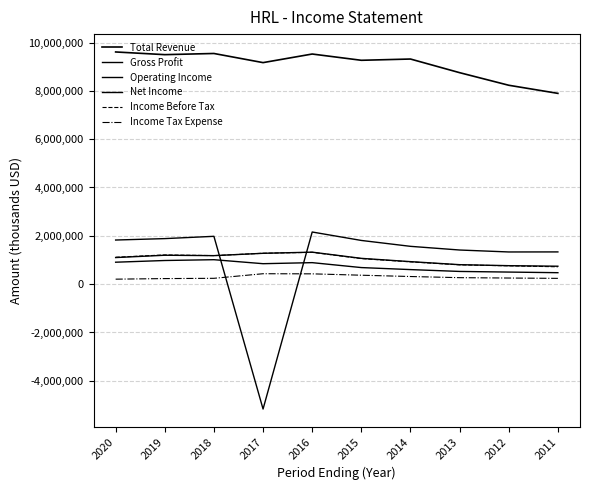

Reading left to right, what are all the values shown in this chart?

Total Revenue: 2020=9608500	2019=9497300	2018=9545700	2017=9167500	2016=9523200	2015=9263900	2014=9316300	2013=8751700	2012=8230700	2011=7895100
Gross Profit: 2020=1826000	2019=1884600	2018=1979500	2017=-5167700	2016=2158200	2015=1808600	2014=1565000	2013=1412800	2012=1331900	2011=1334100
Operating Income: 2020=1100200	2019=1196300	2018=1180000	2017=1276700	2016=1323900	2015=1067300	2014=931600	2013=806000	2012=764700	2011=742300
Net Income: 2020=908100	2019=978800	2018=1012100	2017=846700	2016=890100	2015=686100	2014=602700	2013=526200	2012=500100	2011=474200
Income Before Tax: 2020=1114700	2019=1209700	2018=1181300	2017=1278600	2016=1317200	2015=1057100	2014=922200	2013=798500	2012=758300	2011=718800
Income Tax Expense: 2020=206400	2019=230600	2018=241600	2017=431500	2016=426700	2015=369900	2014=316100	2013=268400	2012=253400	2011=239600